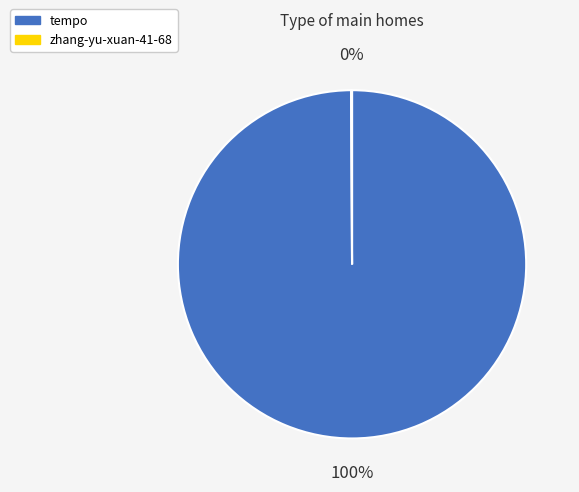

Which category accounts for the majority?

tempo